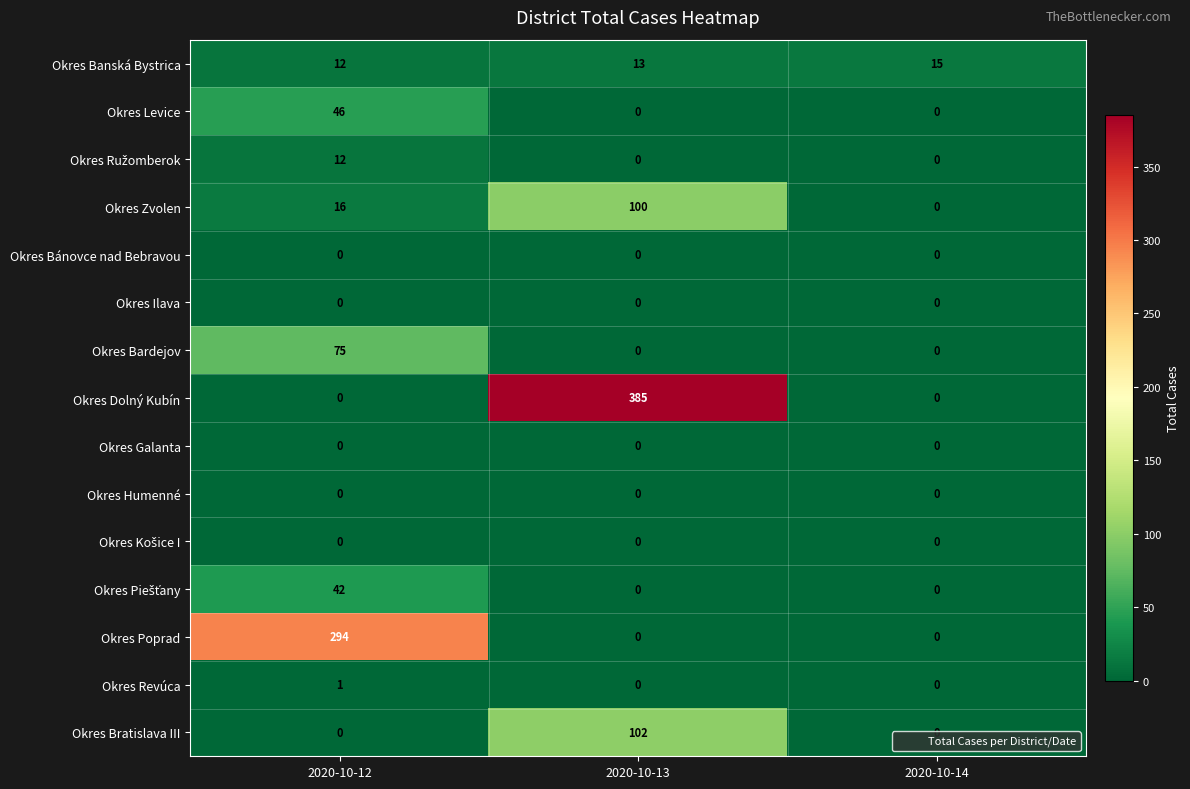

Which series has the largest total across all categories?

Okres Dolný Kubín